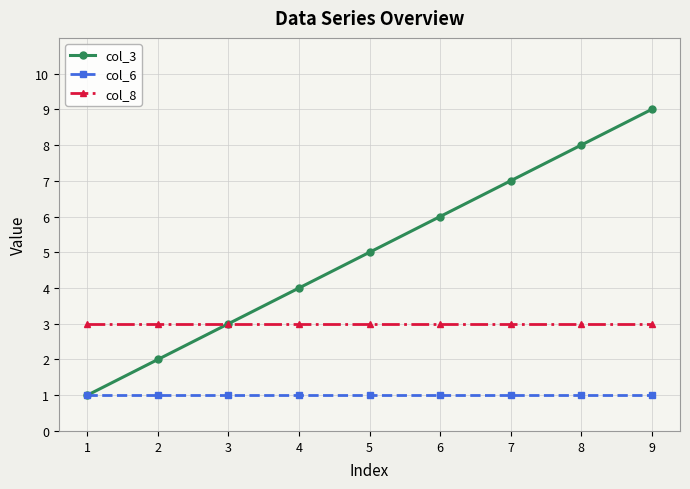

How many distinct data groups are displayed?

3